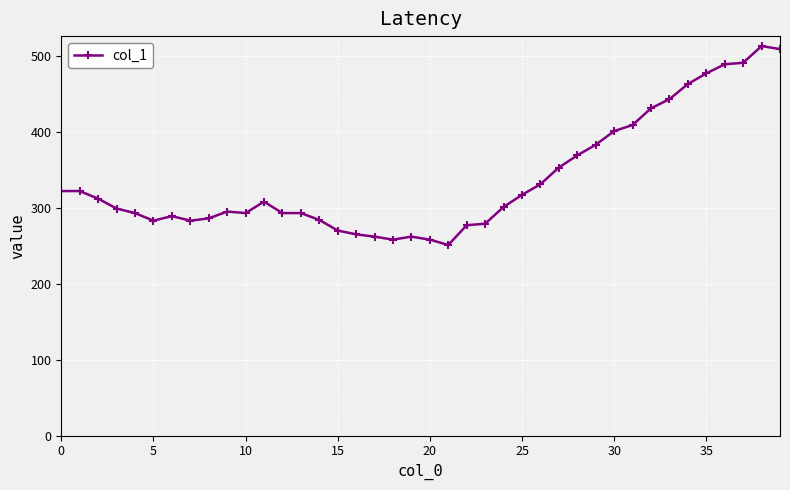

What is the smallest value displayed?

251